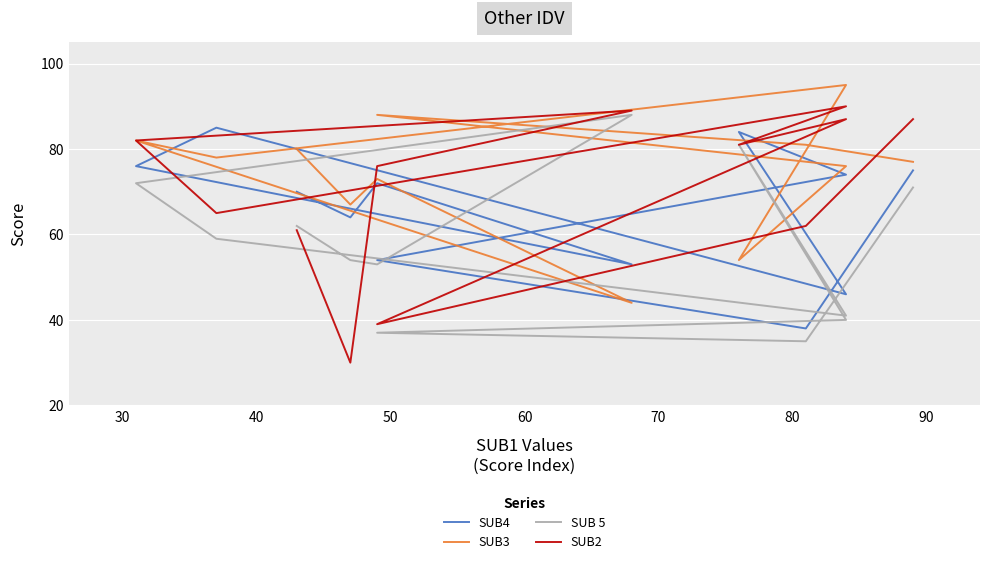

What is the value of the SUB2 point at the 8th from the left?

82